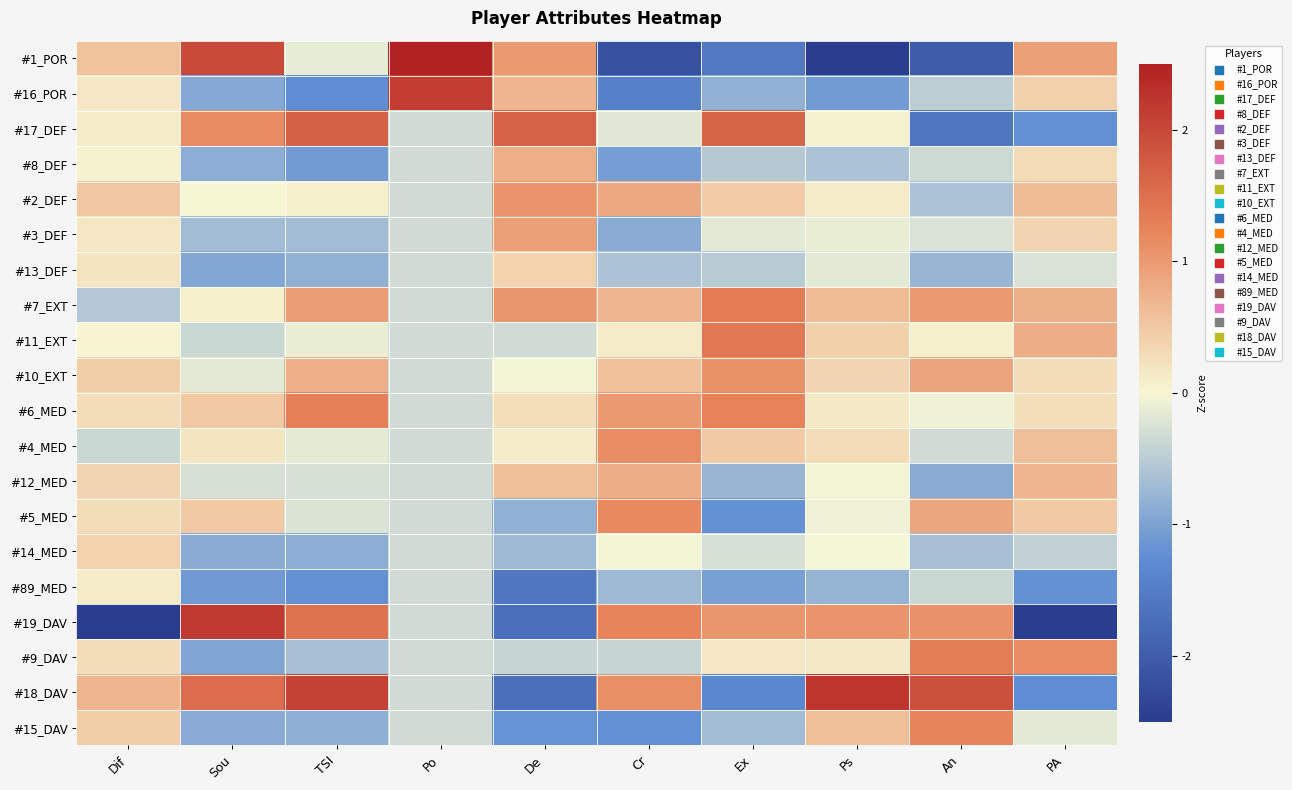

At which category does the chart reach its peak across all series?

Po